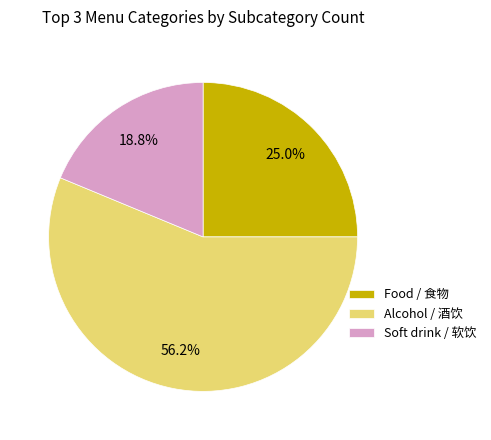

Which slice is the largest?

Alcohol / 酒饮